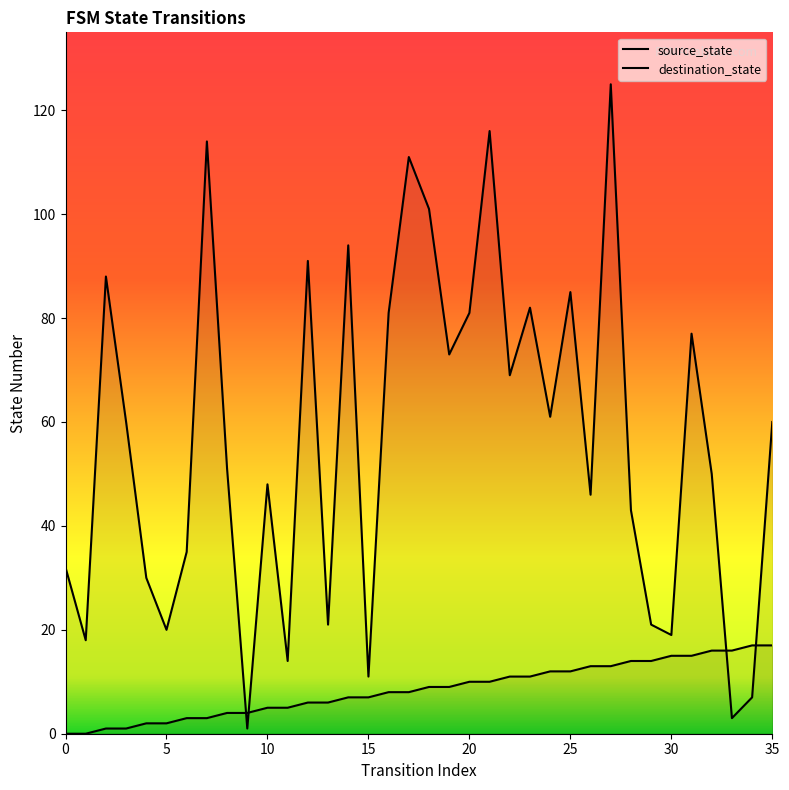

True or false: source_state has more than 2 points higher than both neighbors.

False